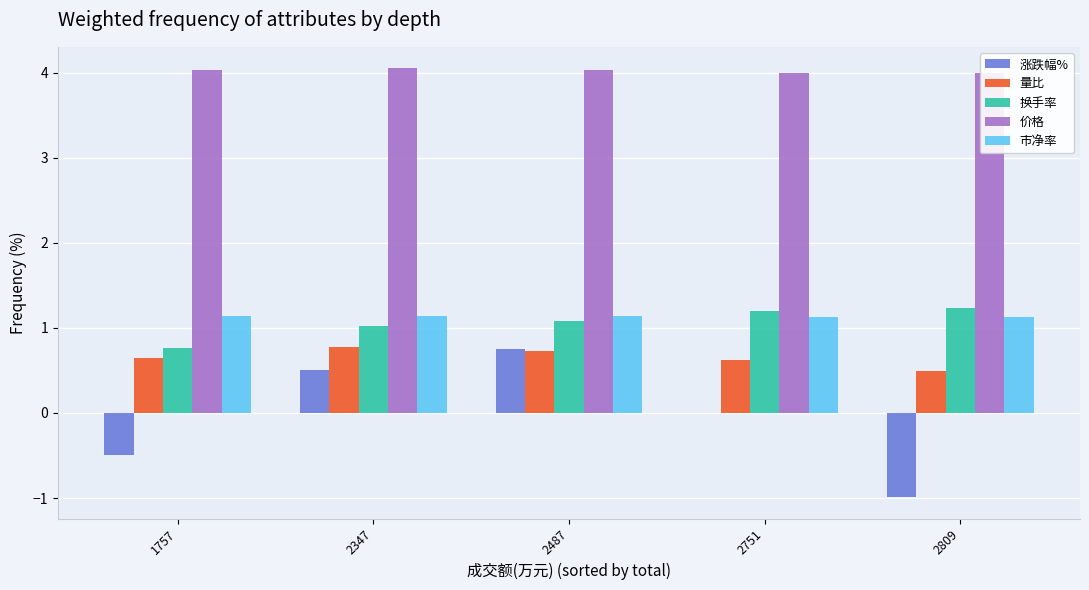

What is the value of the 换手率 bar at the 2nd from the left?

1.0